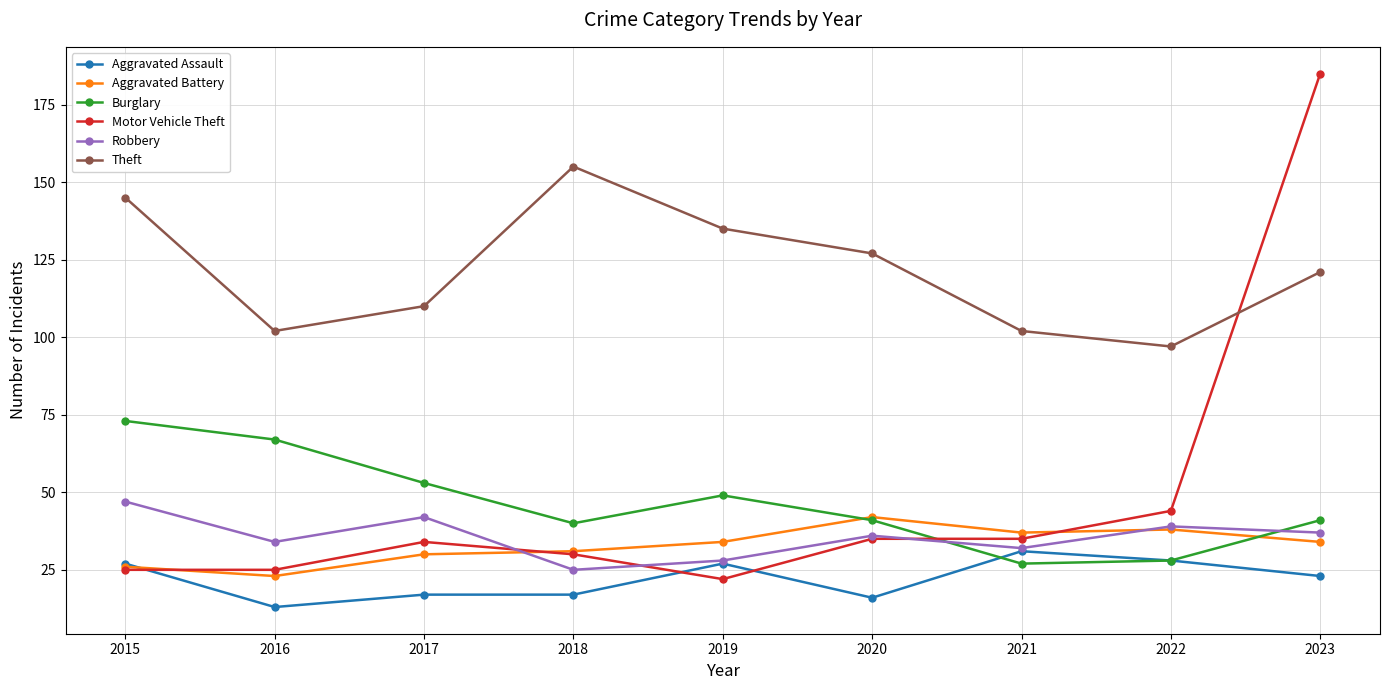

What is the sum of all Theft values?

1094